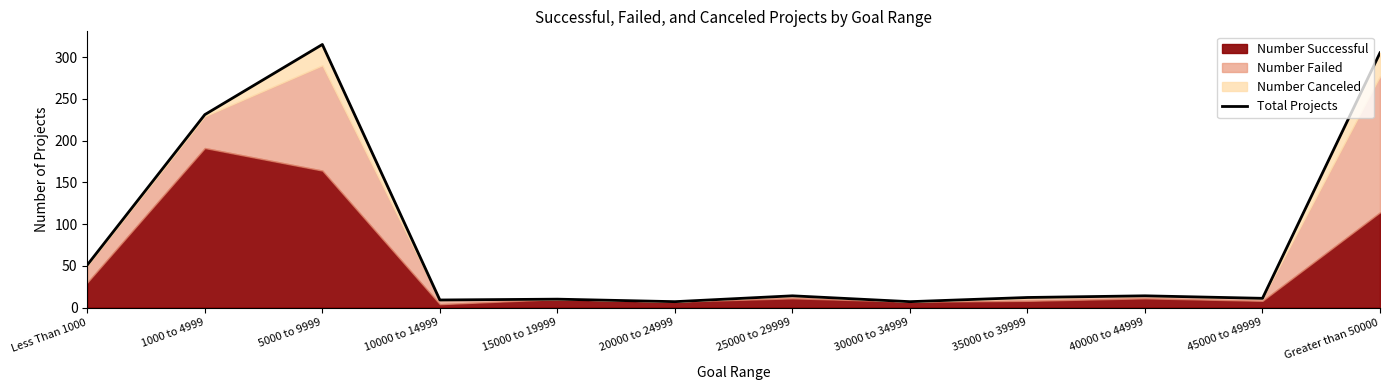

What is the sum of all values?

986